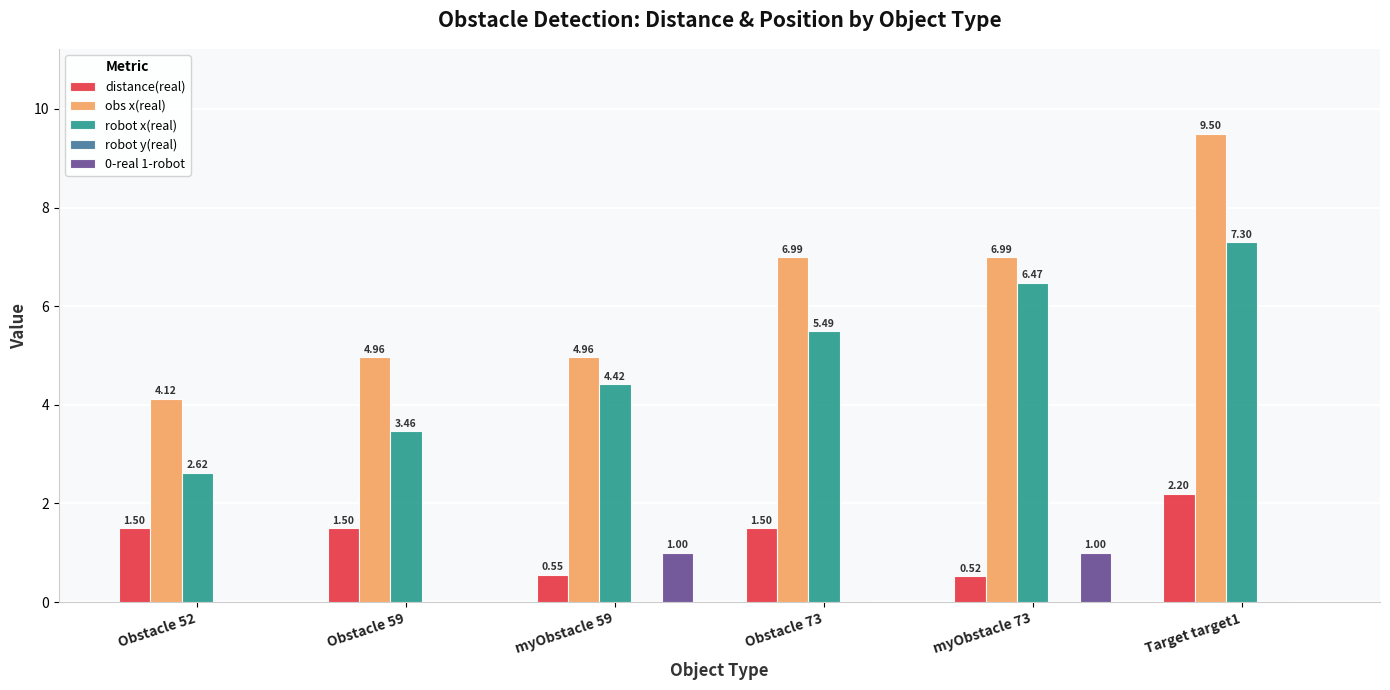

How many distinct data groups are displayed?

5